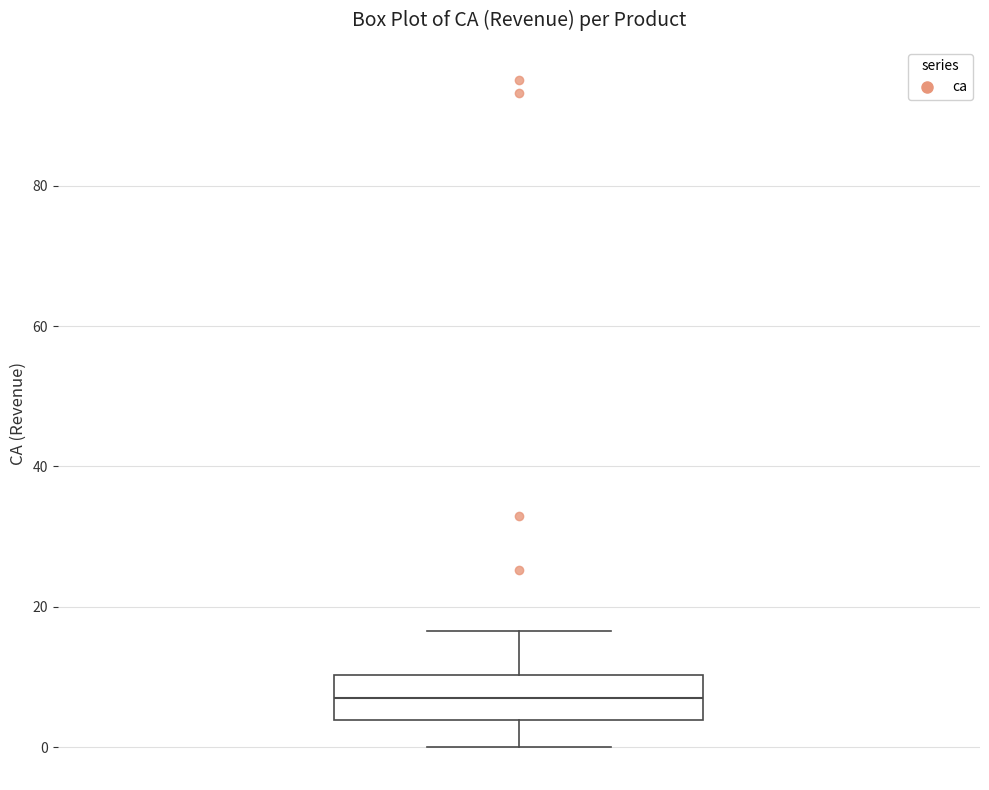

Where is the lower edge of the box on the y-axis? The values are not printed on the chart, so give them approximately, as read against the axis.

4